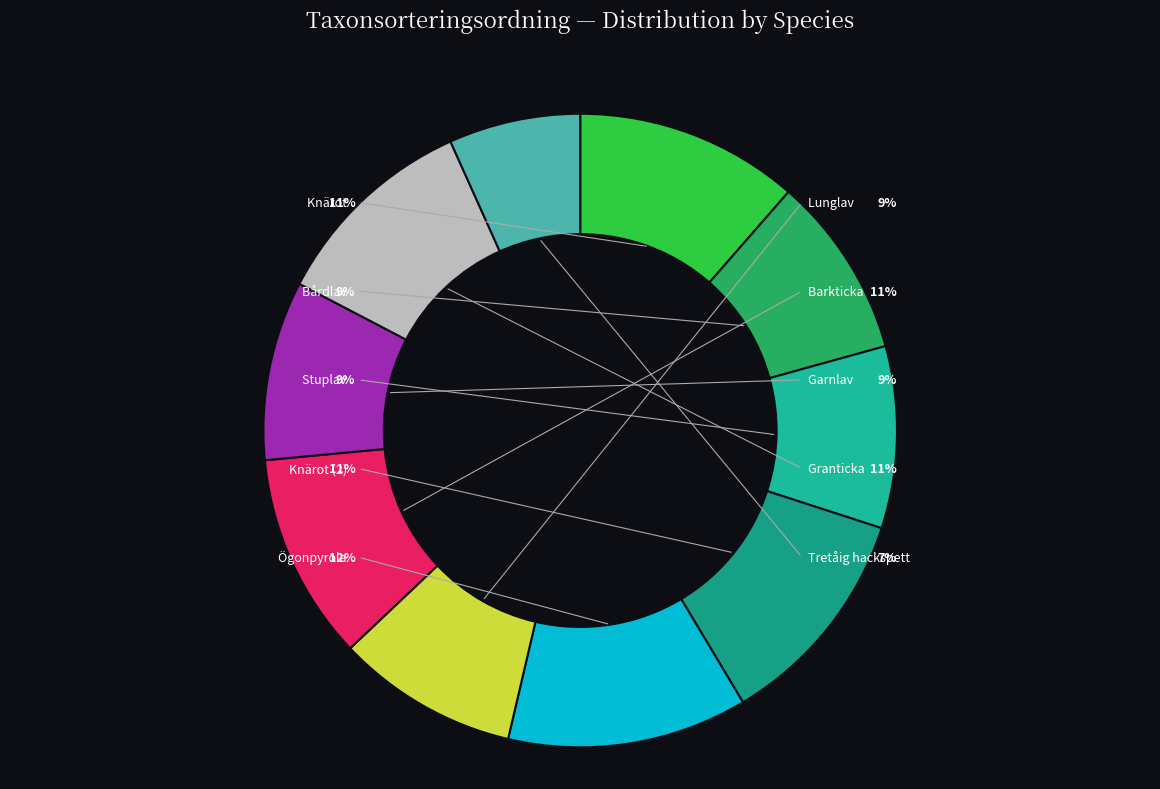

To the nearest percent, what percentage of the pie is Granticka (126421045)?

11%